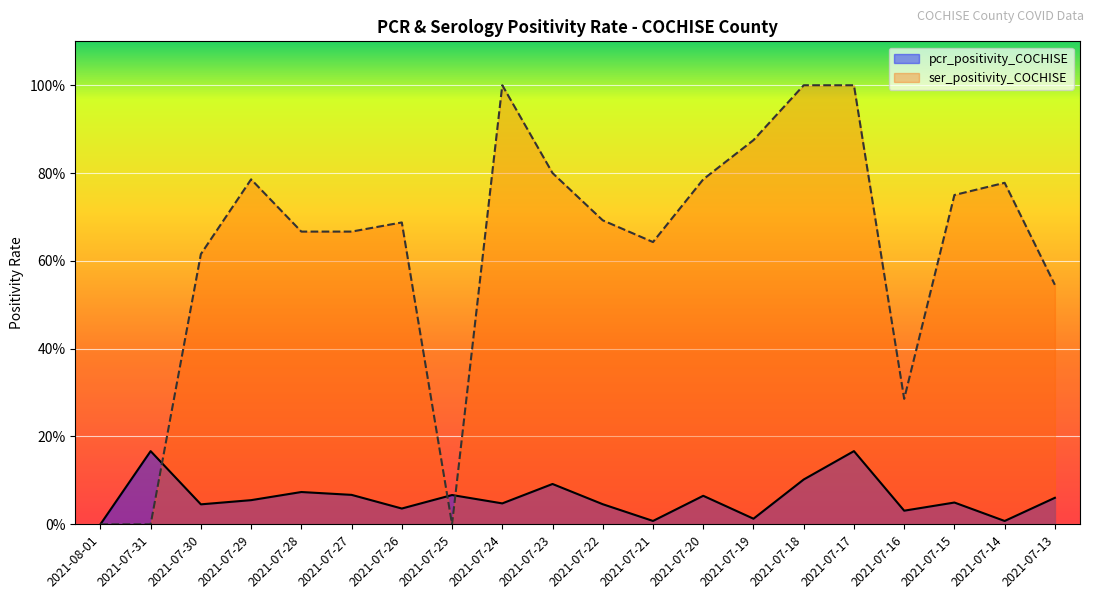

What is the label of the 10th point from the left?

2021-07-23